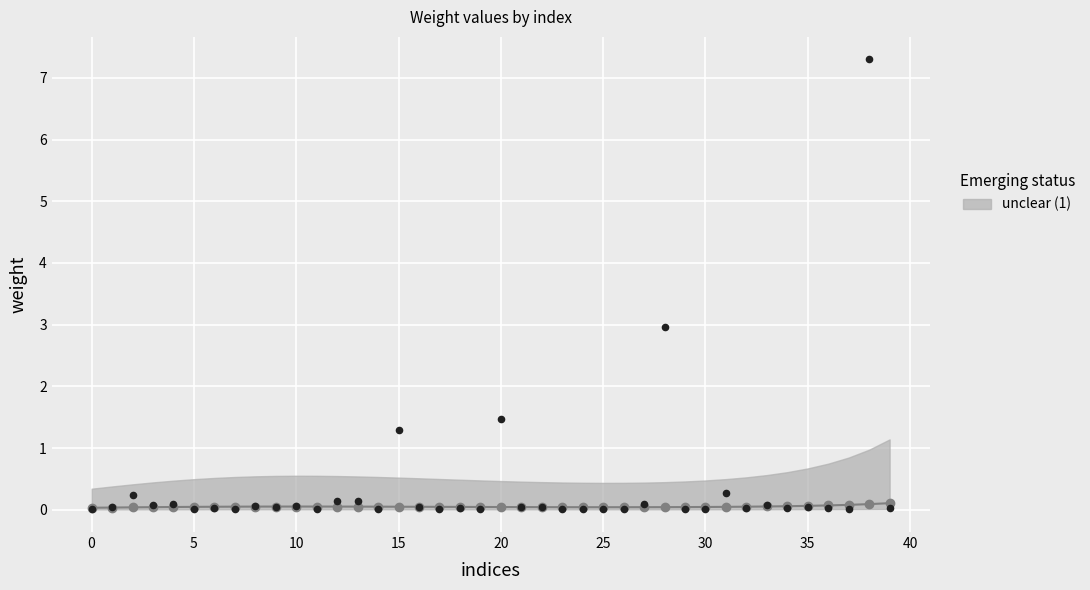

What is the change in value from 2 to 4?

-0.1